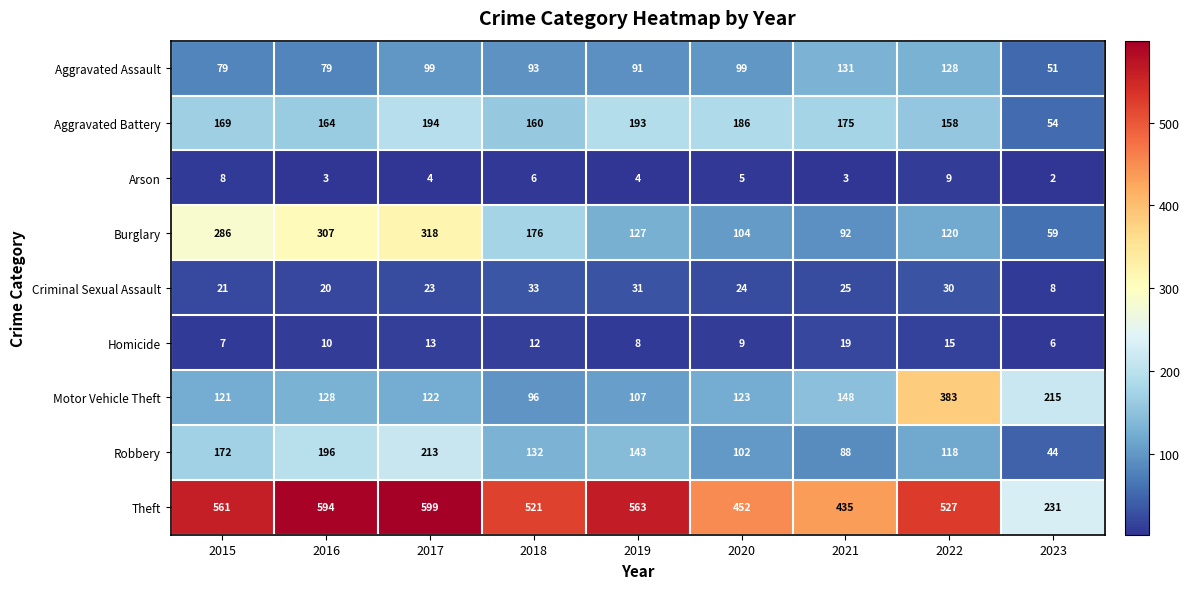

Where is Aggravated Assault nearest to the value 91?

2019